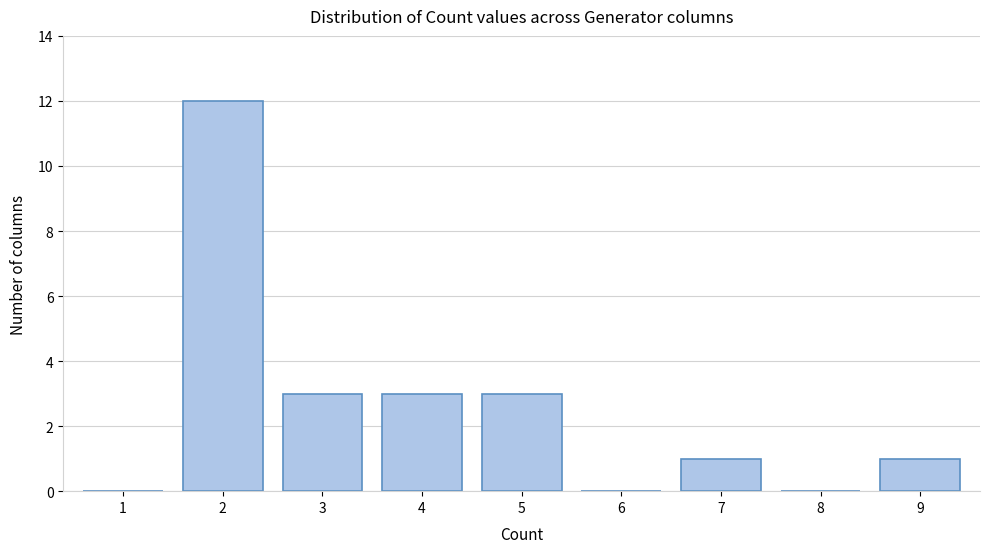

Reading left to right, transcribe all the data shown in this chart.

1=0	2=12	3=3	4=3	5=3	6=0	7=1	8=0	9=1